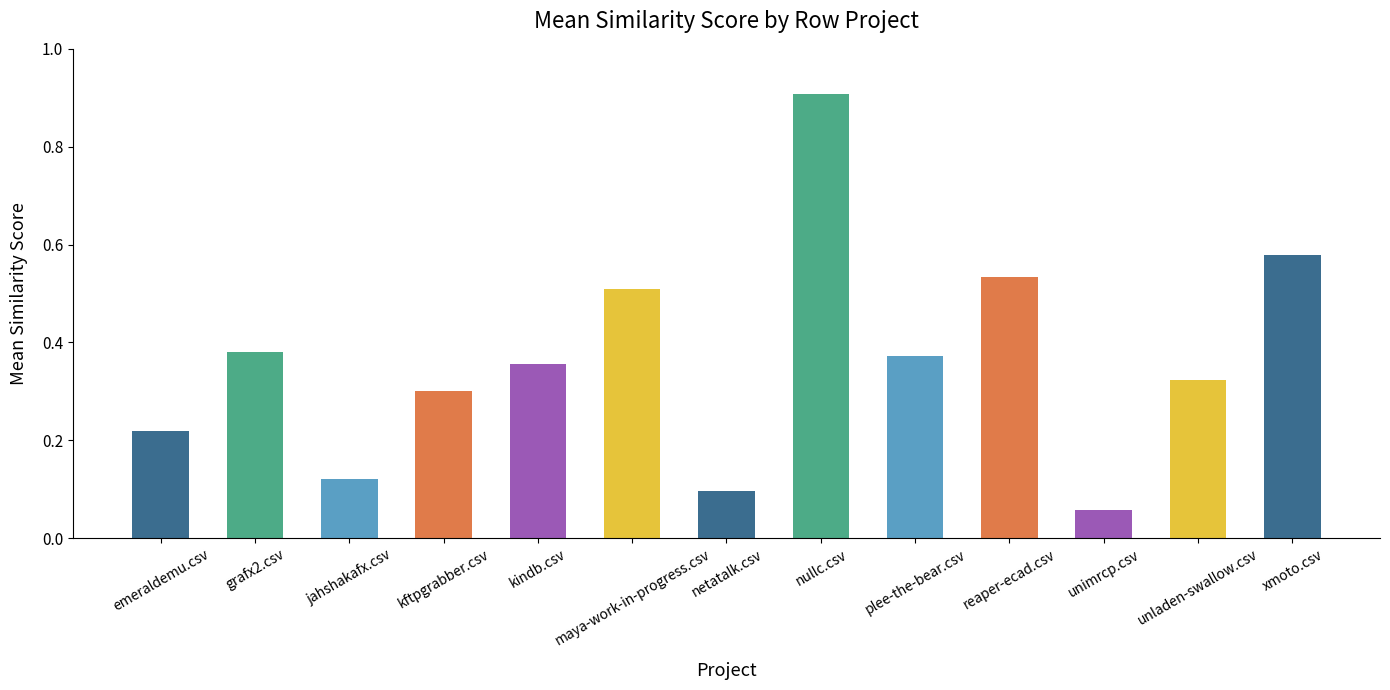

What is the change in value from kindb.csv to netatalk.csv?

-0.3